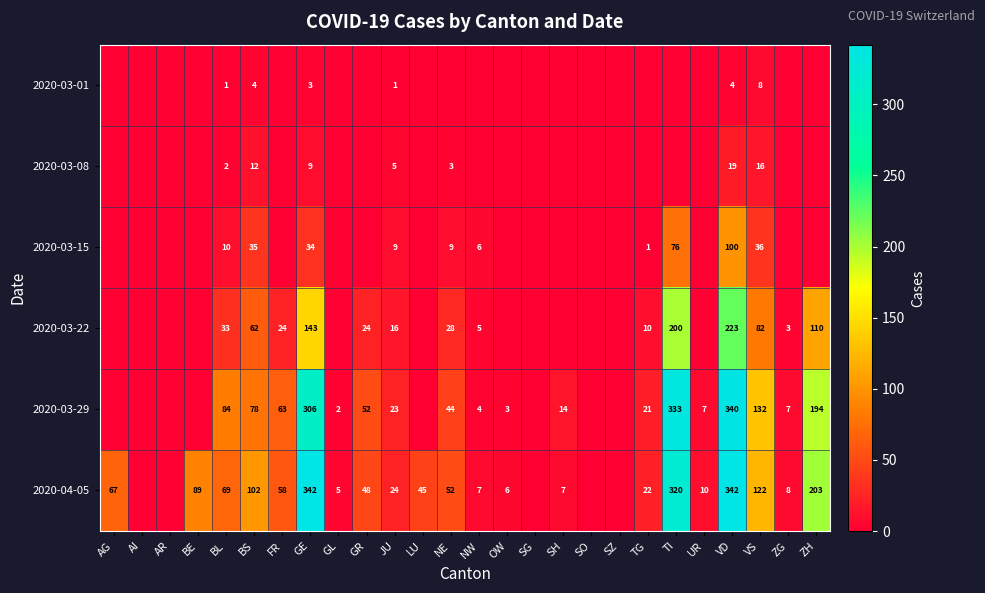

Count the number of data series in this chart.

6